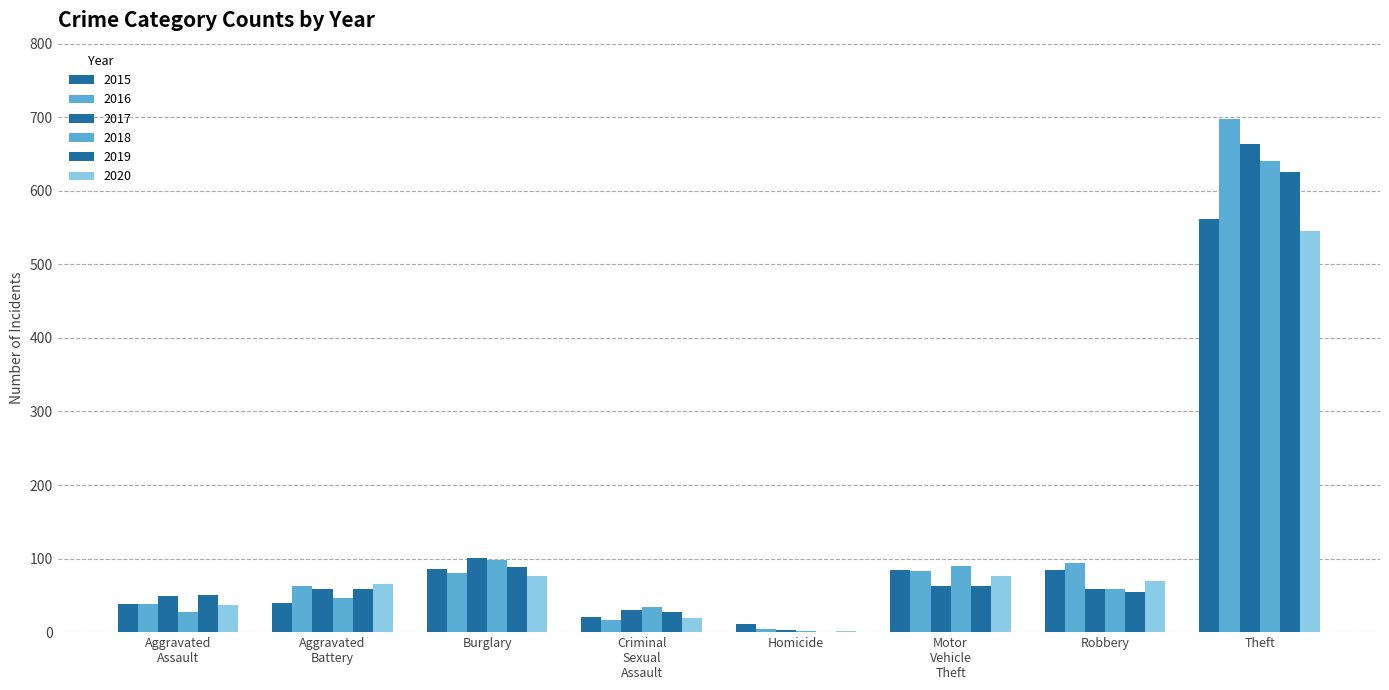

Reading left to right, transcribe all the data shown in this chart.

2015: Aggravated Assault=38	Aggravated Battery=40	Burglary=86	Criminal Sexual Assault=20	Homicide=11	Motor Vehicle Theft=84	Robbery=85	Theft=561
2016: Aggravated Assault=38	Aggravated Battery=63	Burglary=81	Criminal Sexual Assault=17	Homicide=4	Motor Vehicle Theft=83	Robbery=94	Theft=698
2017: Aggravated Assault=49	Aggravated Battery=58	Burglary=101	Criminal Sexual Assault=30	Homicide=3	Motor Vehicle Theft=63	Robbery=59	Theft=664
2018: Aggravated Assault=27	Aggravated Battery=46	Burglary=98	Criminal Sexual Assault=34	Homicide=1	Motor Vehicle Theft=90	Robbery=59	Theft=640
2019: Aggravated Assault=51	Aggravated Battery=59	Burglary=88	Criminal Sexual Assault=28	Homicide=0	Motor Vehicle Theft=63	Robbery=55	Theft=626
2020: Aggravated Assault=37	Aggravated Battery=66	Burglary=76	Criminal Sexual Assault=19	Homicide=2	Motor Vehicle Theft=76	Robbery=70	Theft=546